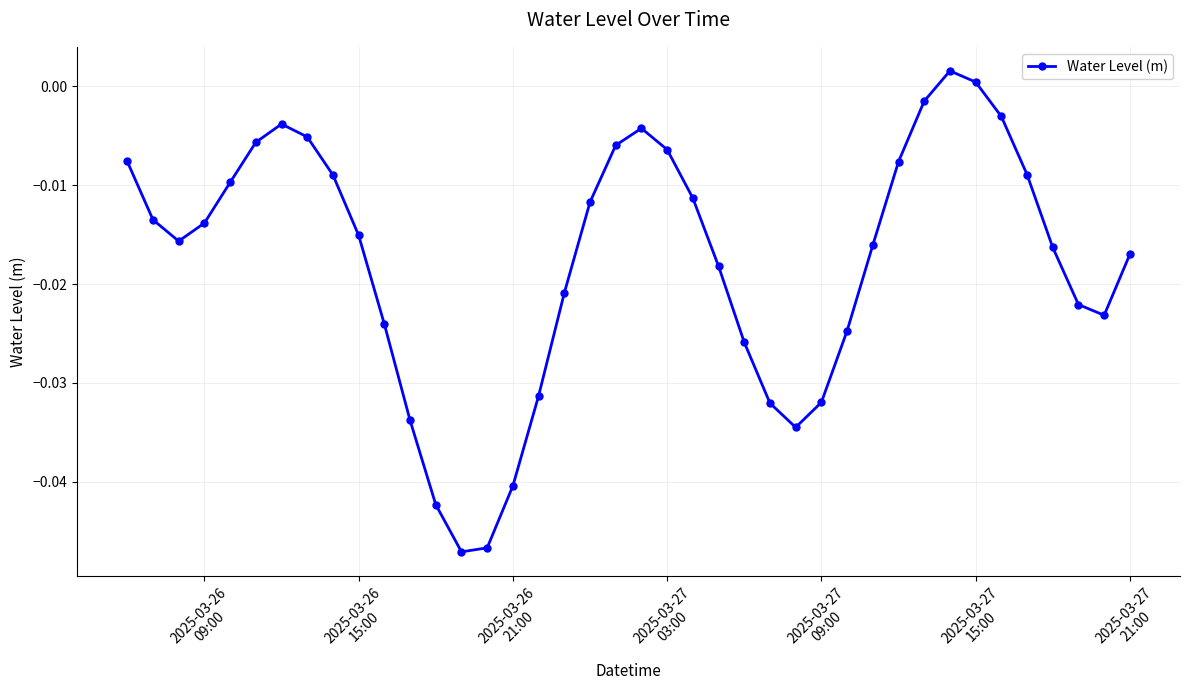

How many interior local peaks (higher than both neighbors) does the data have?

3